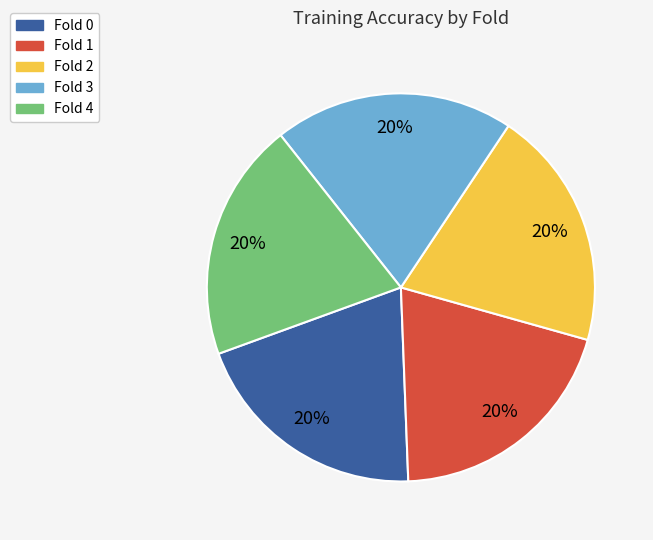

Is Fold 1 the majority of the pie?

No